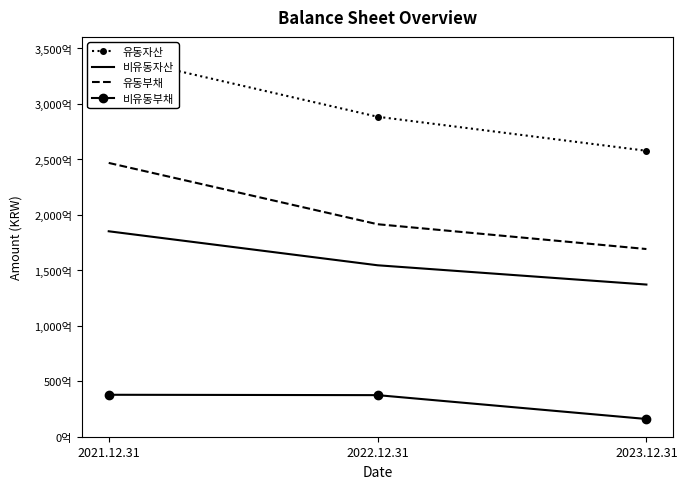

Reading left to right, transcribe all the data shown in this chart.

유동자산: 2021.12.31=343841560168	2022.12.31=288301287817	2023.12.31=257630504598
비유동자산: 2021.12.31=185099487514	2022.12.31=154470317406	2023.12.31=137100682337
유동부채: 2021.12.31=246691072942	2022.12.31=191449249958	2023.12.31=169107145714
비유동부채: 2021.12.31=37794195445	2022.12.31=37464016744	2023.12.31=15979755669